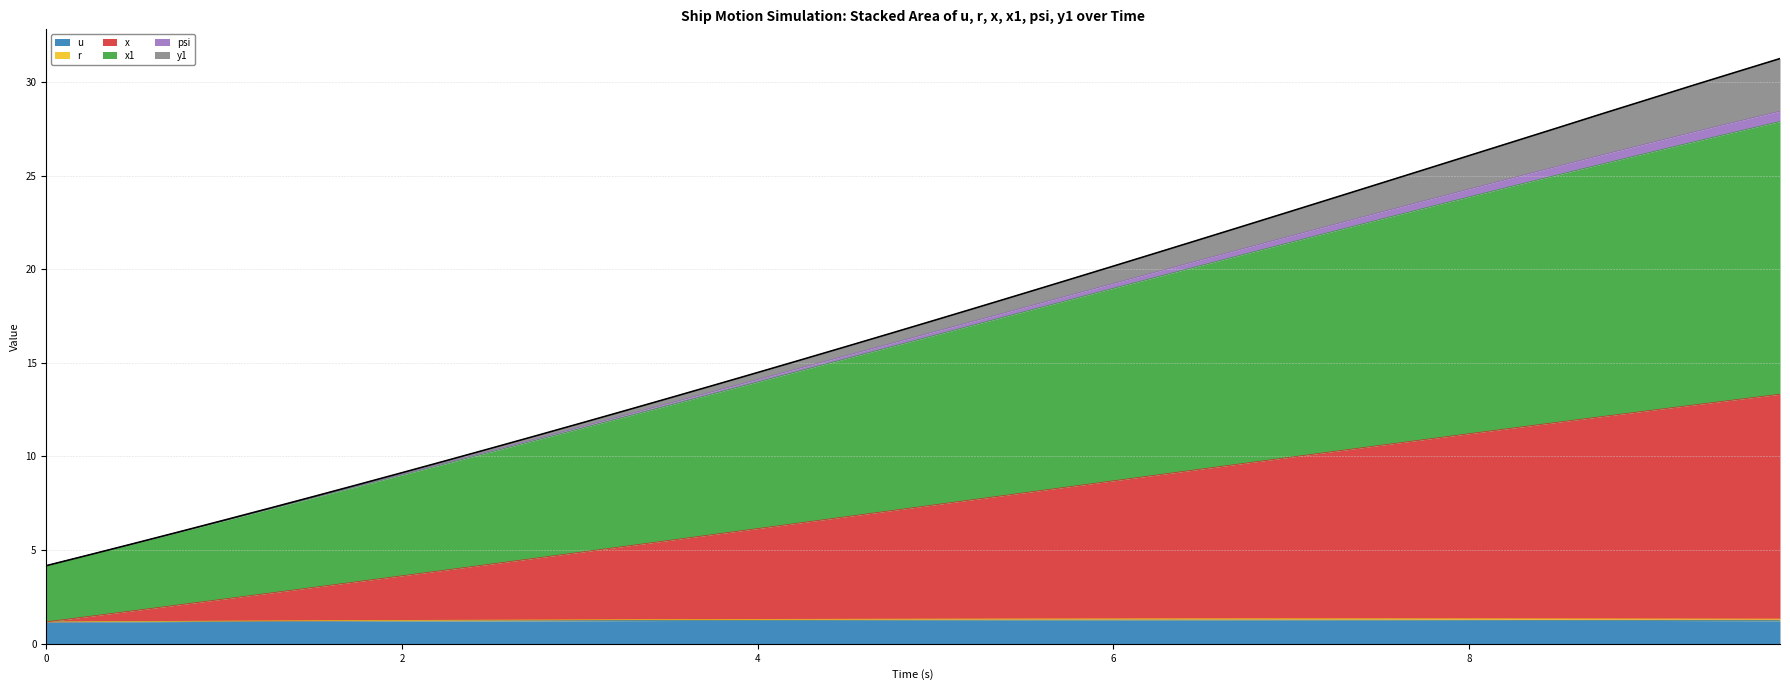

Where is psi nearest to the value 17?

5.0